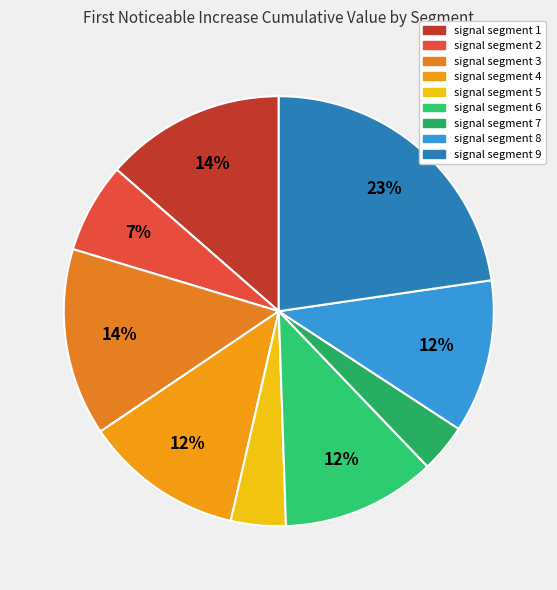

Rank the categories by value from lowest to highest.

signal segment 7, signal segment 5, signal segment 2, signal segment 8, signal segment 6, signal segment 4, signal segment 1, signal segment 3, signal segment 9